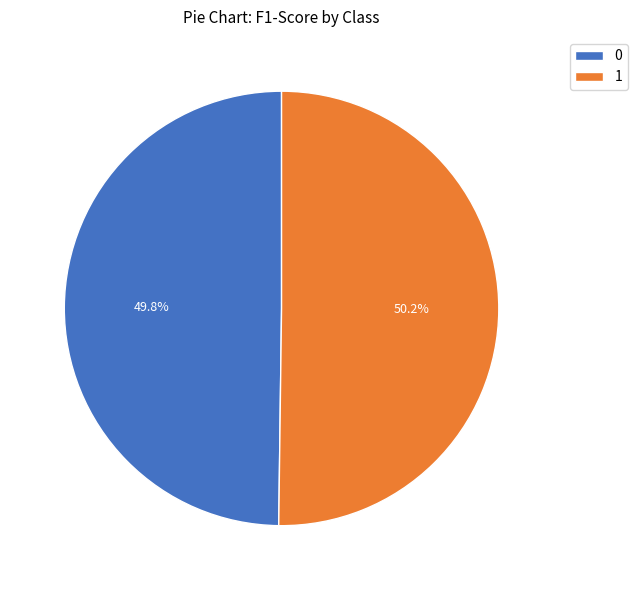

Is the sum of 0 and 1 greater than half?

Yes